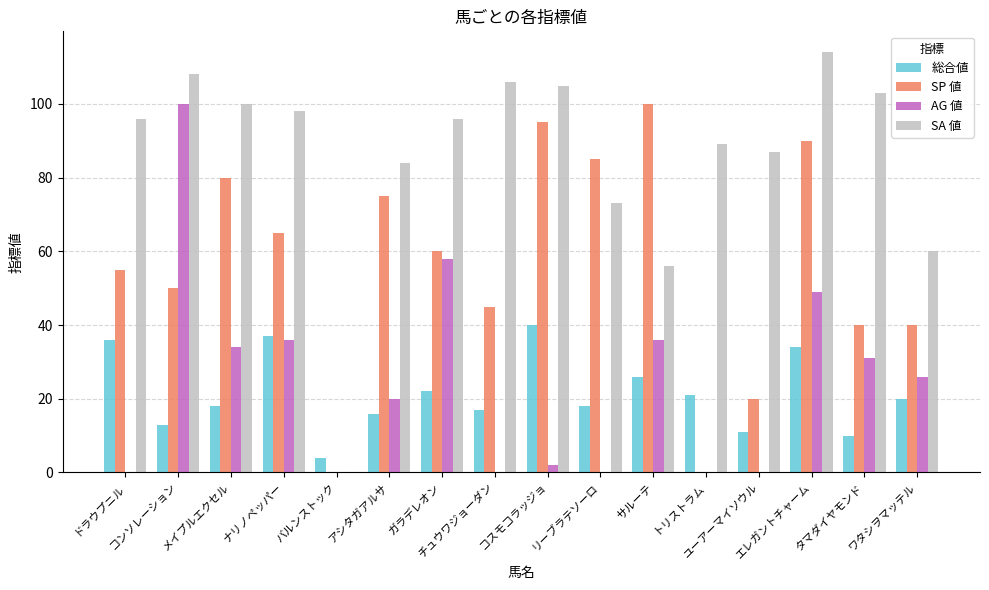

What is the sum of all 総合値 values?

343